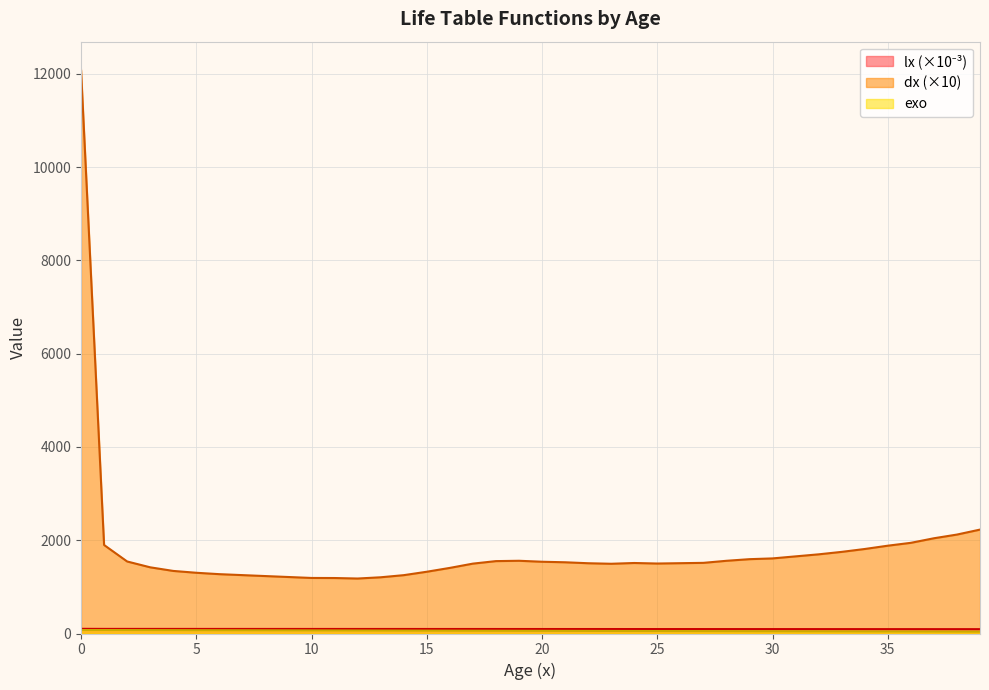

The dx series shows 631.5 at 12. True or false?

False